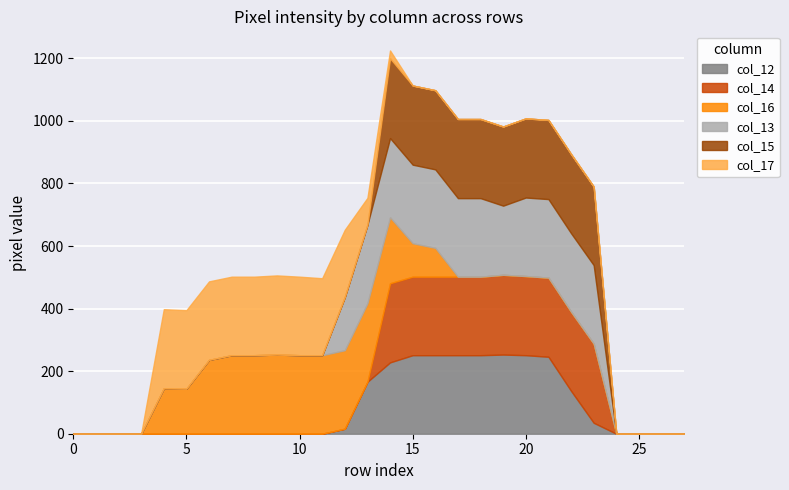

How many values in col_12 are above zero?

12